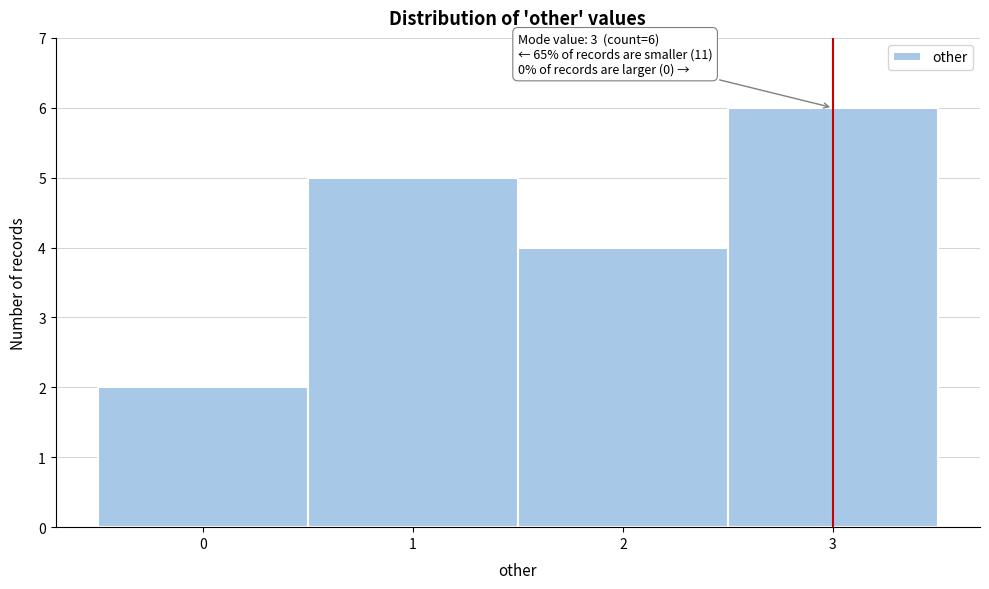

Which range on the x-axis has the tallest bar?

2.5 to 3.5